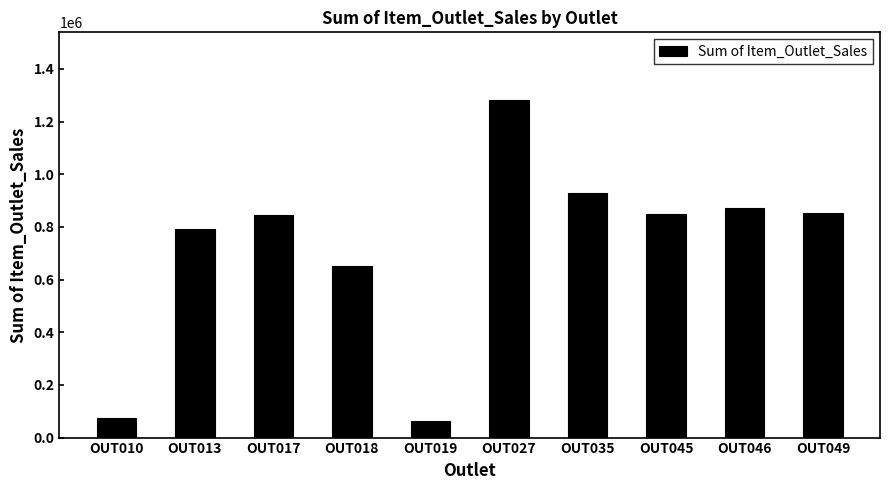

What is the sum of all values?

7209025.4